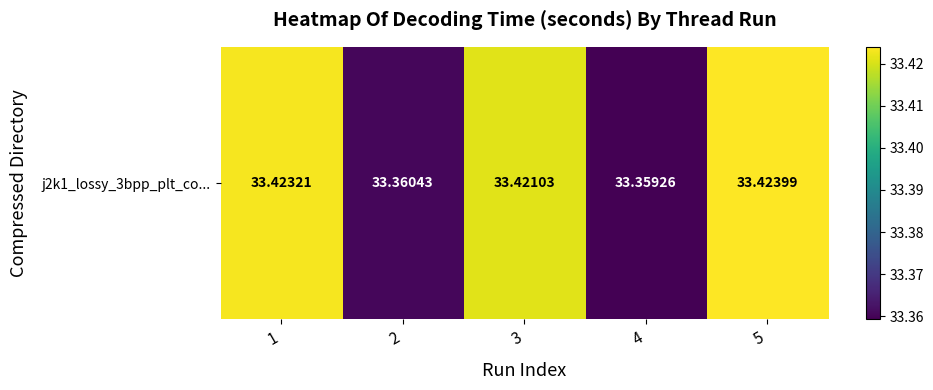

What is the ratio of the value at 5 to the value at 4?

1.0